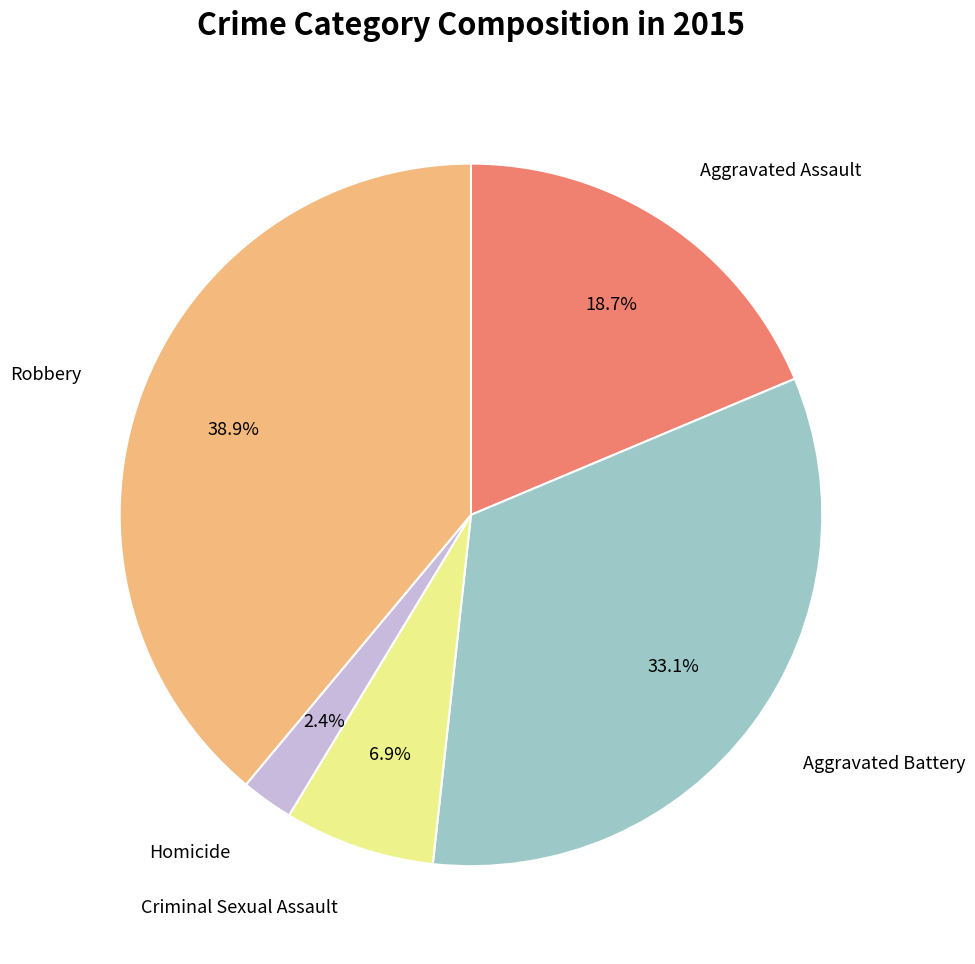

Is there any slice that represents more than half of the pie?

No